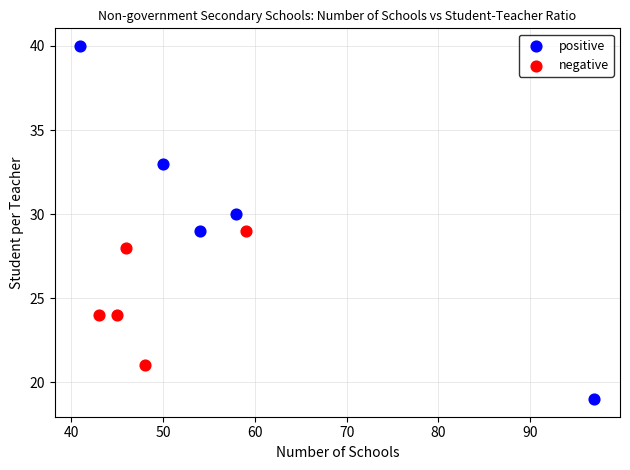

Which series reaches the minimum Y coordinate?

positive